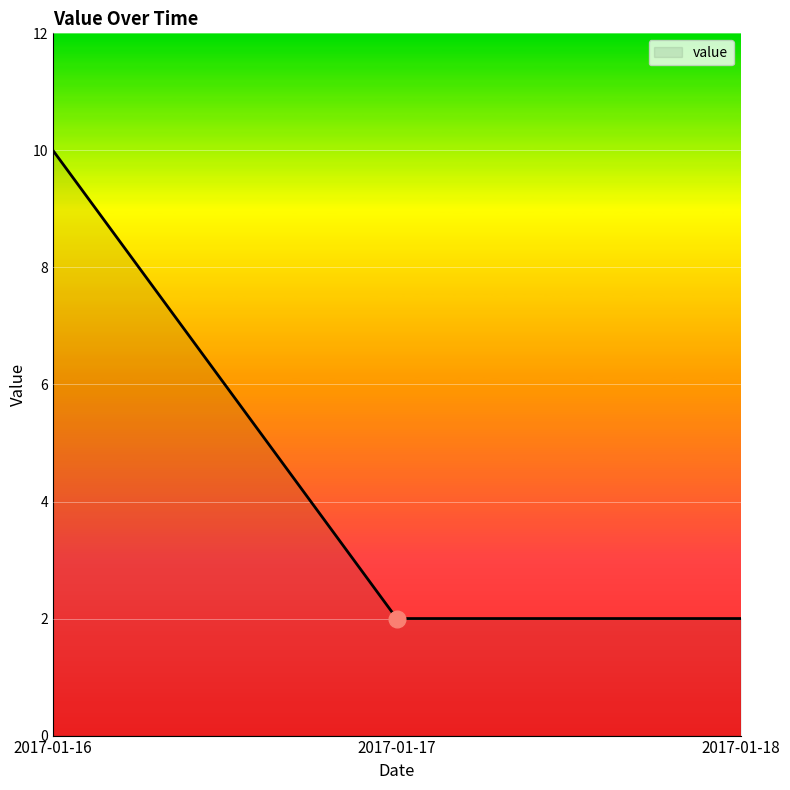

What is the greatest value displayed?

10